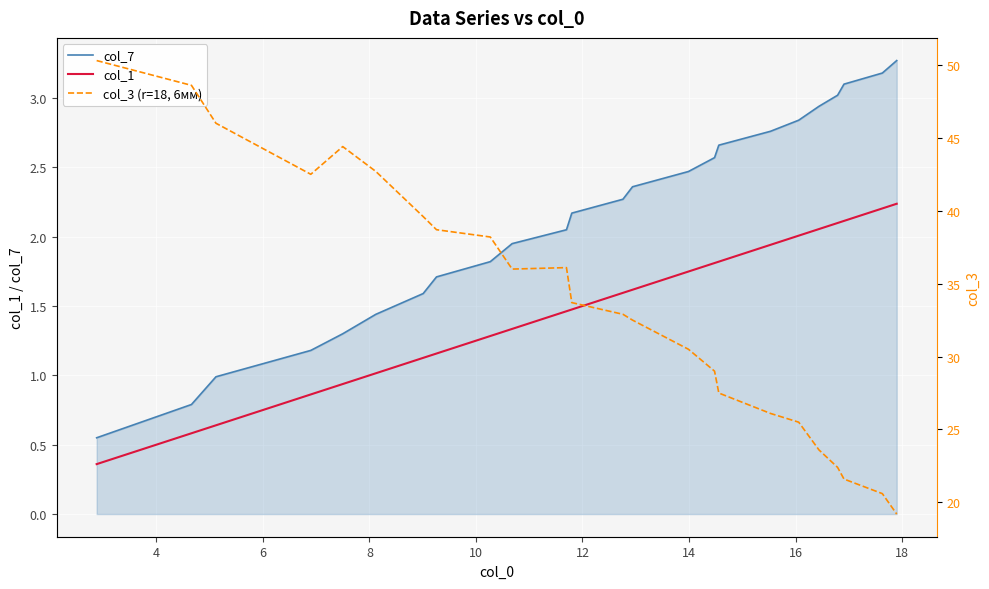

True or false: col_7 and col_1 cross at least once.

False